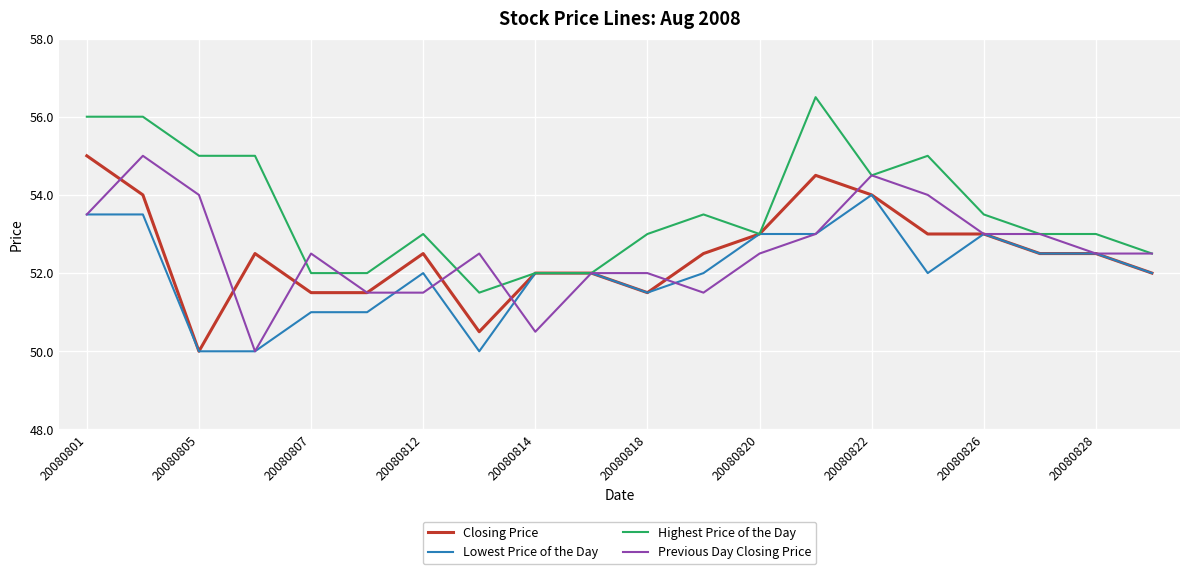

What is the lowest value of the Highest Price of the Day series?

51.5